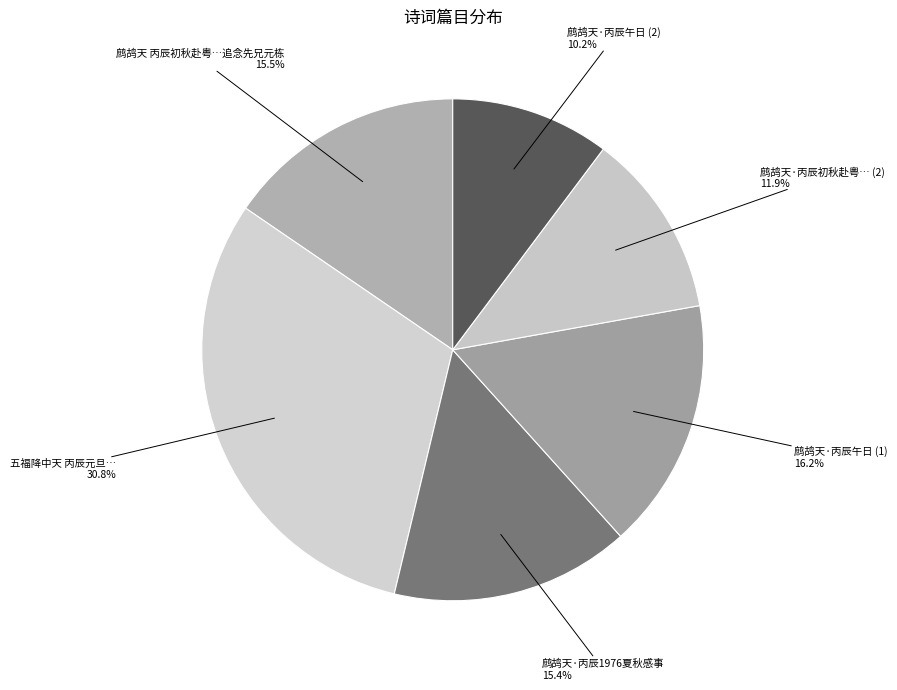

Does any single category account for the majority?

No